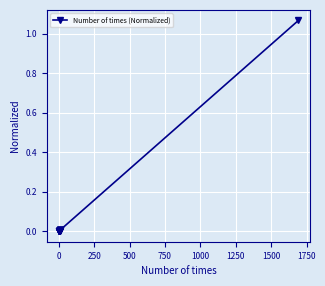

True or false: there are more than 1 points higher than both neighbors.

False